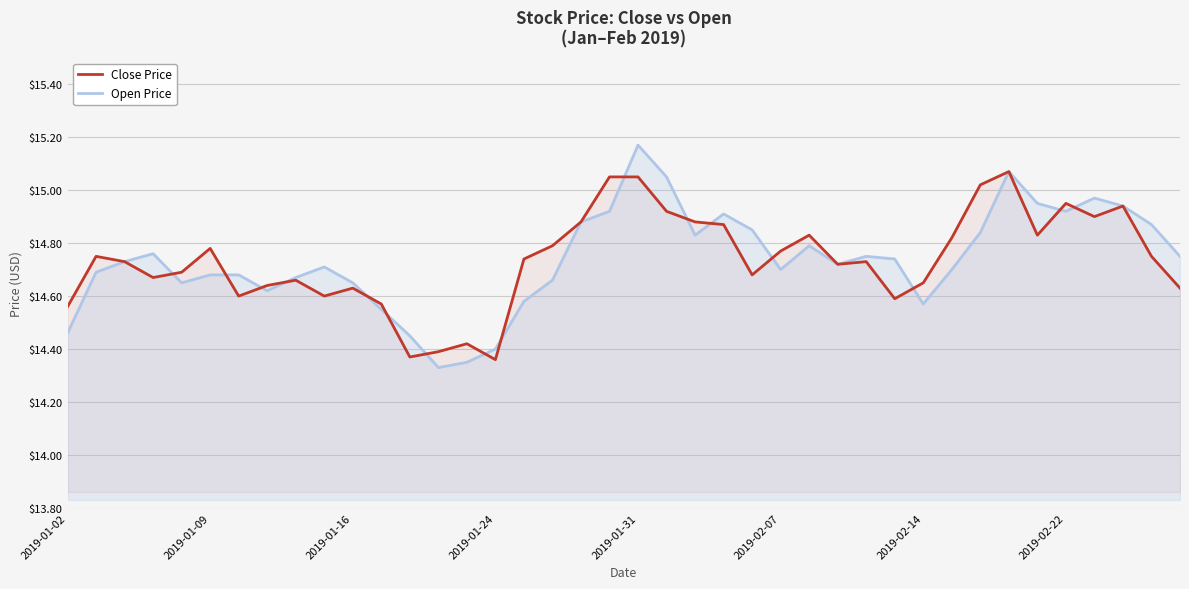

Read the Open Price value at 22.

14.8